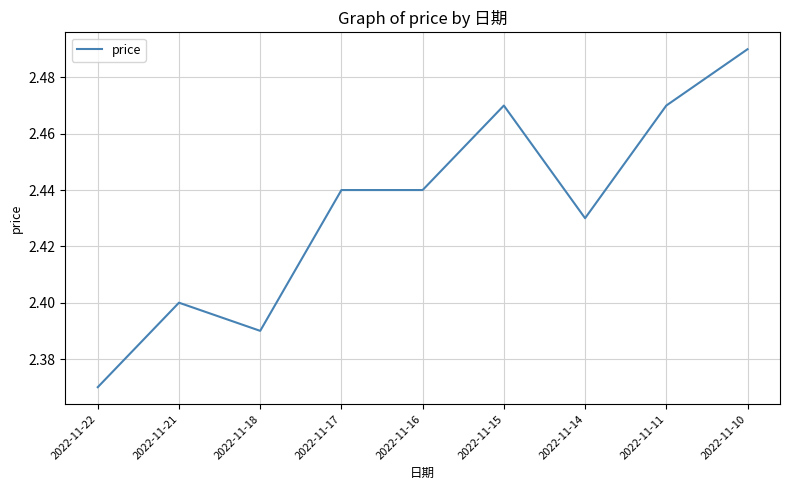

What is the ratio of the value at 2022-11-21 to the value at 2022-11-16?

1.0